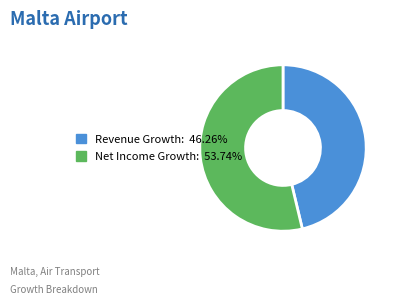

Does any single category account for the majority?

Yes